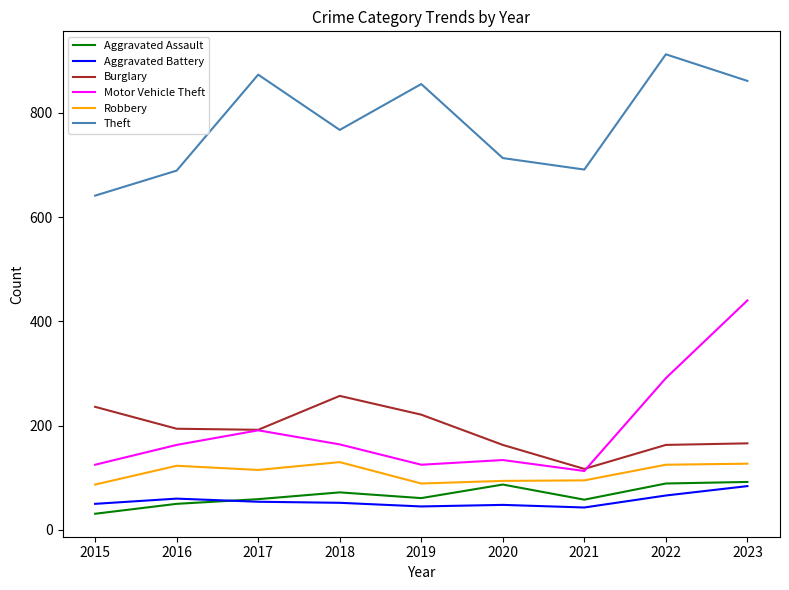

Where does the Theft series first go above 767?

2017